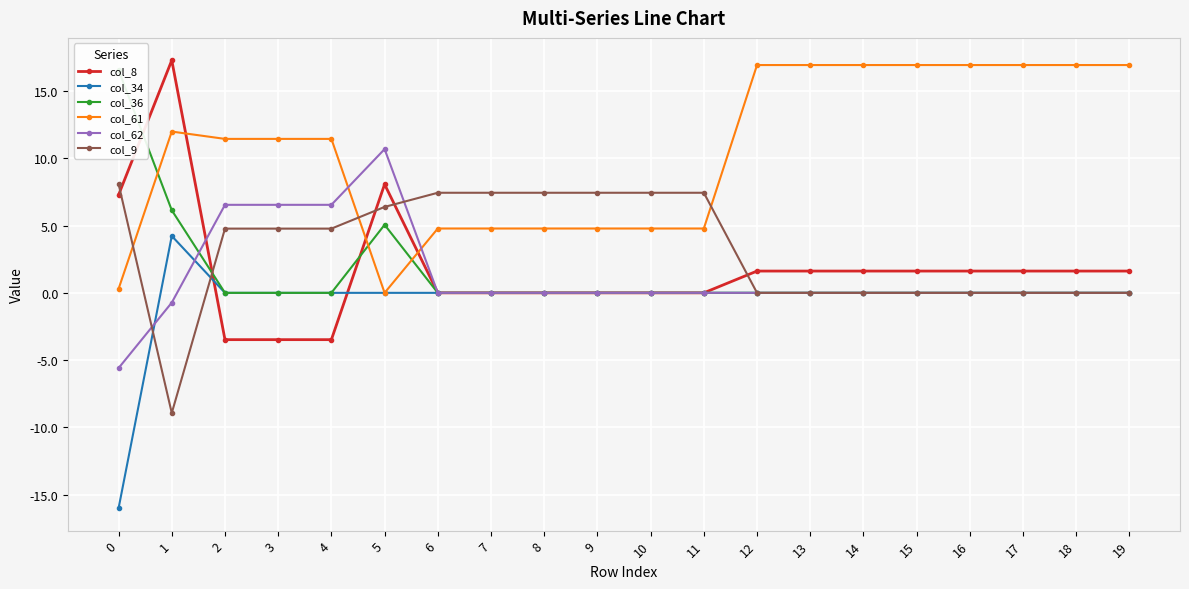

In col_34, how many points are higher than both neighbors (excluding endpoints)?

1